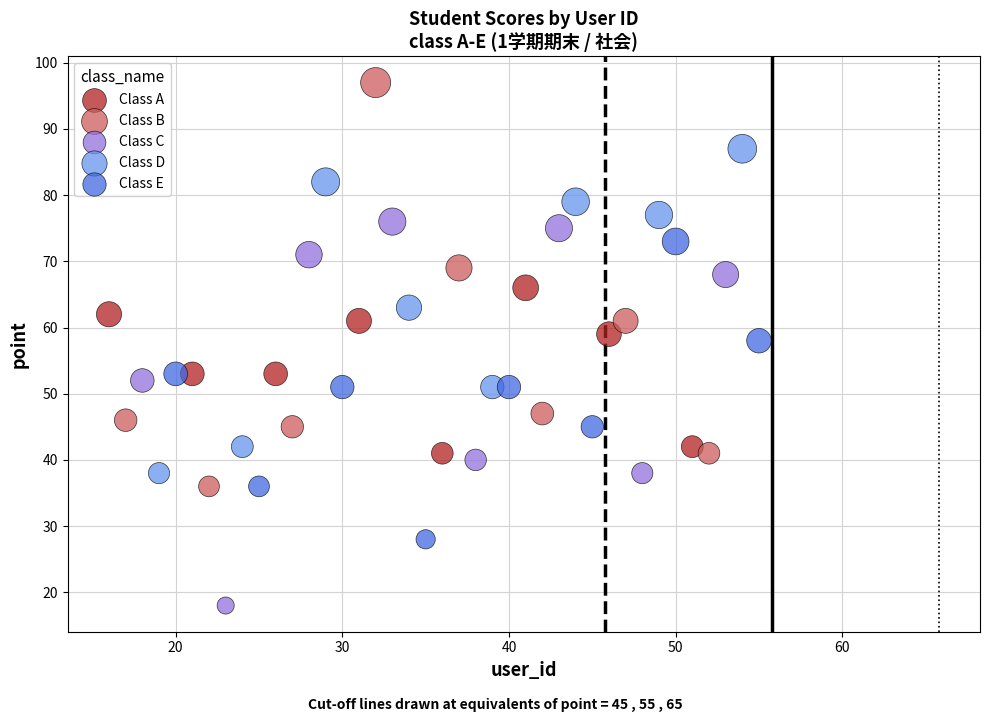

Which series contains the lowest Y value?

Class C